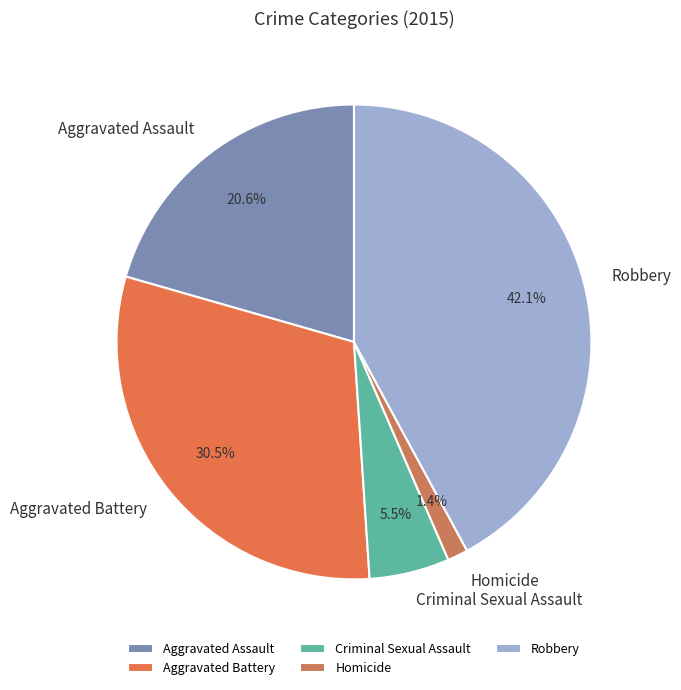

The Homicide slice represents 11% of the pie. True or false?

False